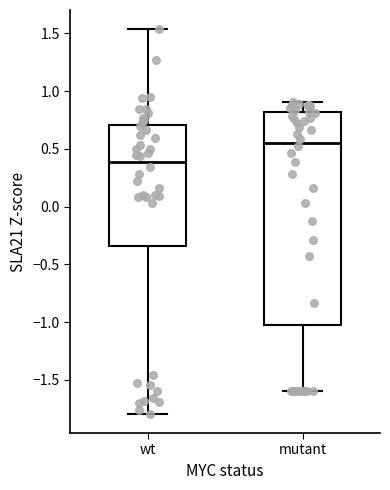

Reading left to right, read every box against the y-axis: the position of its median line, the range the box covers, and the ends of its whiskers. The values are not printed on the chart, so give them approximately, as read against the axis.

wt: median 0.40, box -0.35 to 0.70, whiskers -1.80 to 1.55
mutant: median 0.55, box -1.05 to 0.80, whiskers -1.60 to 0.90